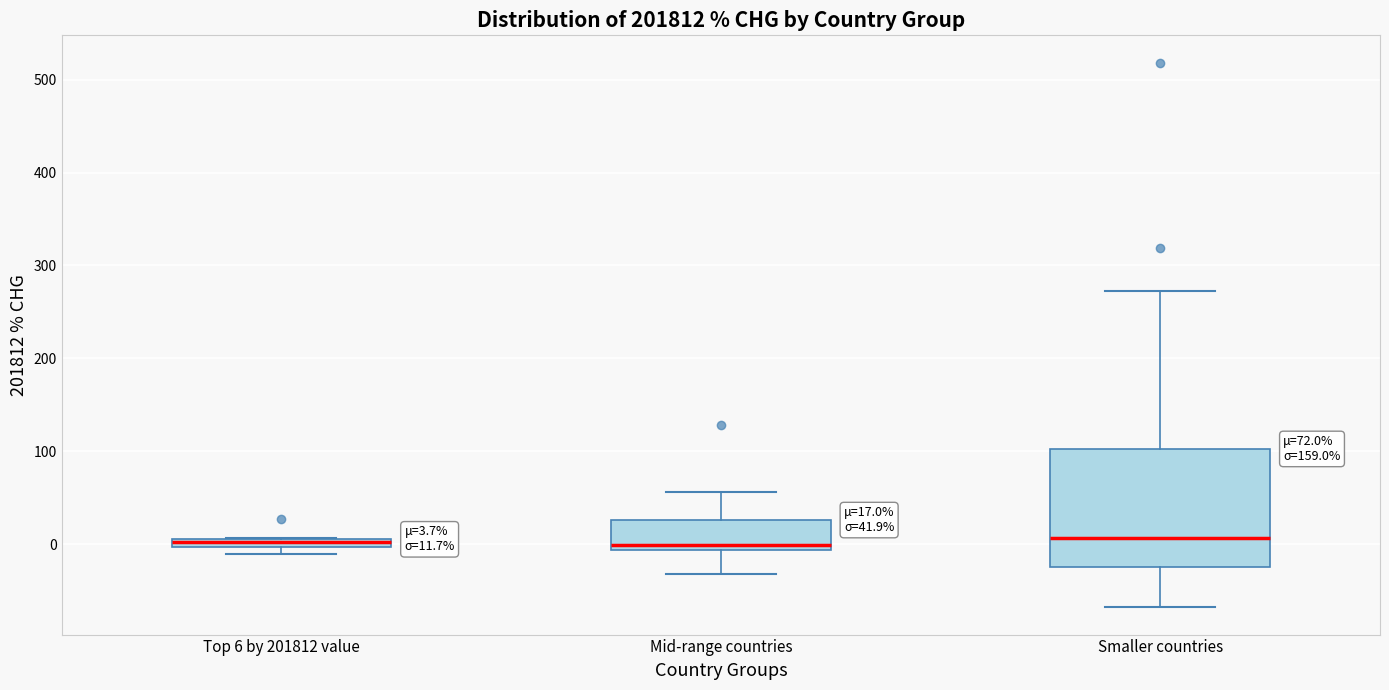

Which box is the tallest, from its lower edge to its upper edge?

Smaller countries